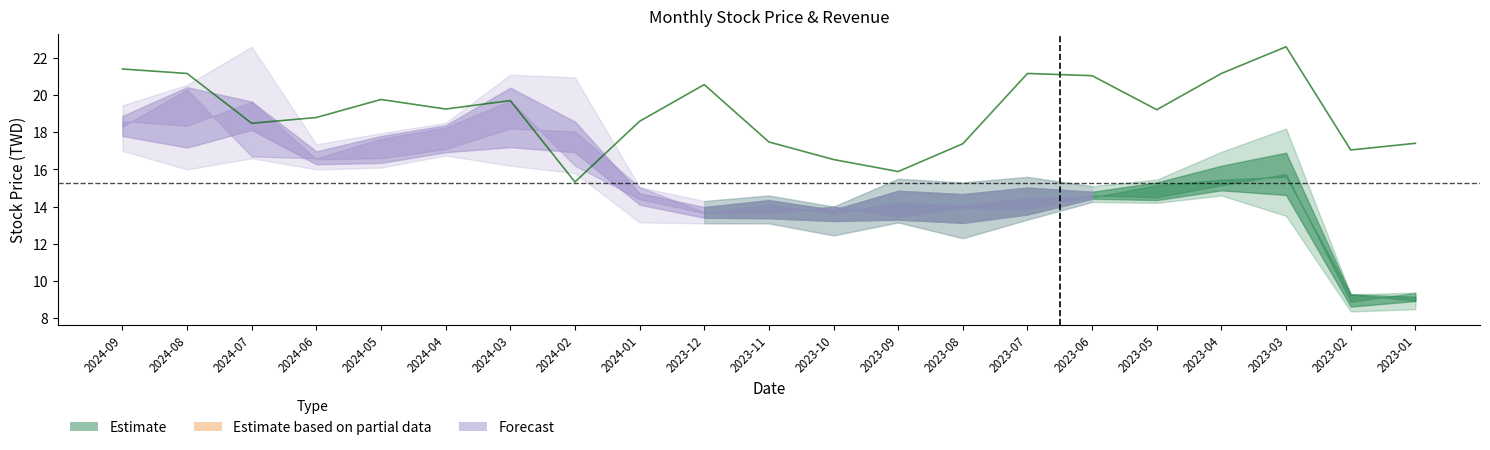

Reading left to right, what are all the values shown in this chart?

2024-09=21.4	2024-08=21.2	2024-07=18.5	2024-06=18.8	2024-05=19.8	2024-04=19.2	2024-03=19.7	2024-02=15.3	2024-01=18.6	2023-12=20.6	2023-11=17.5	2023-10=16.5	2023-09=15.9	2023-08=17.4	2023-07=21.2	2023-06=21.0	2023-05=19.2	2023-04=21.2	2023-03=22.6	2023-02=17.0	2023-01=17.4